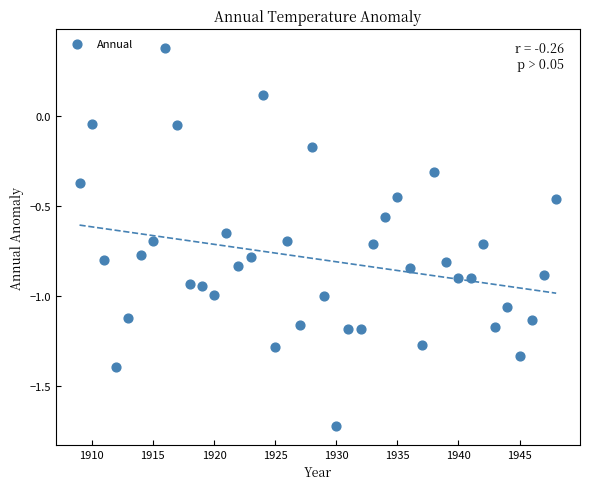

What is the range of Y values (max minus min)?

2.1